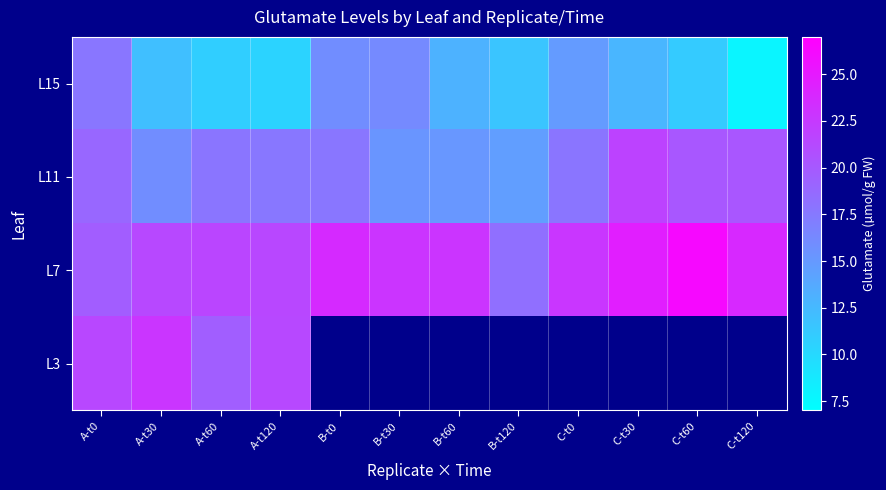

What is the spread (max minus min) of values at B-t120?

6.7